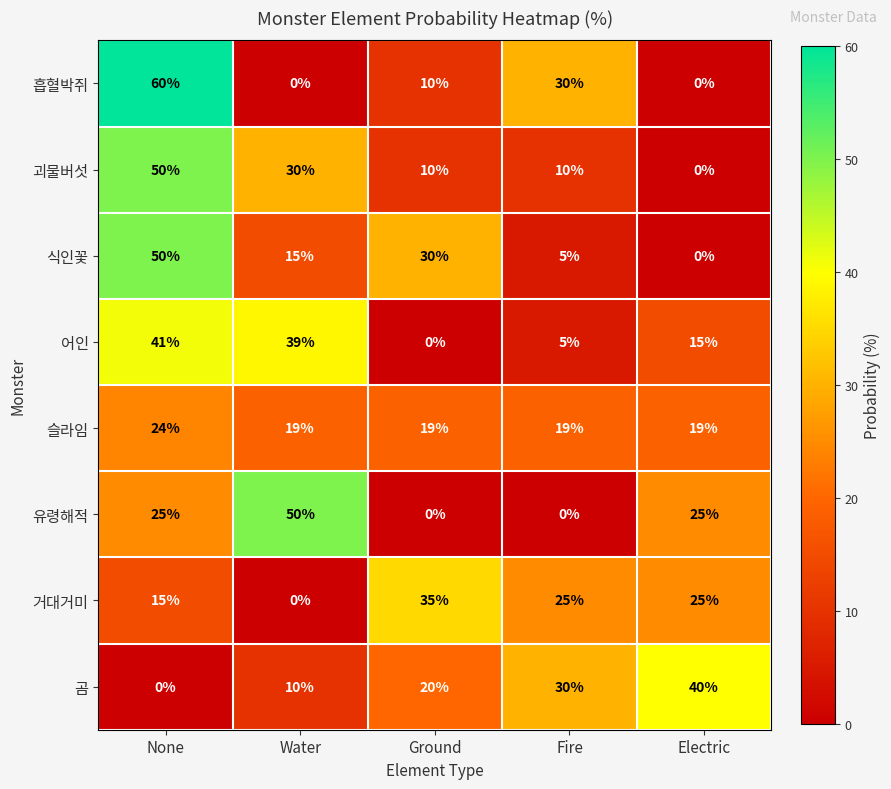

What is the maximum value shown in the chart?

60